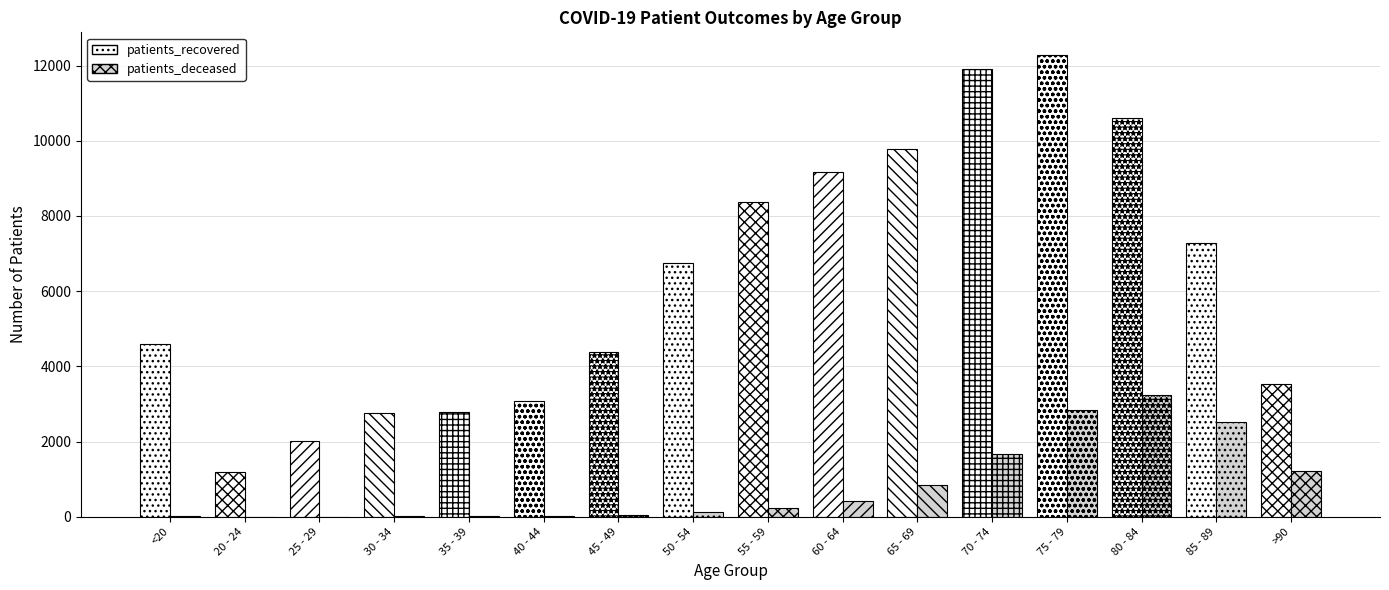

What is the approximate value of patients_recovered at 20 - 24?

1191